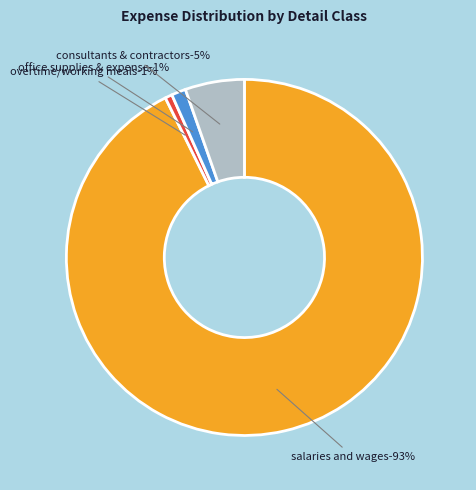

Approximately how many times larger is the value at SALARIES AND WAGES compared to CONSULTANTS & CONTRACTORS?

17.2